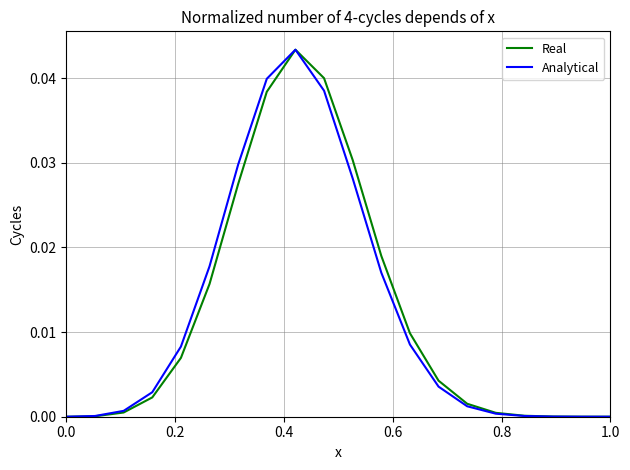

True or false: Analytical has more than 1 points higher than both neighbors.

False